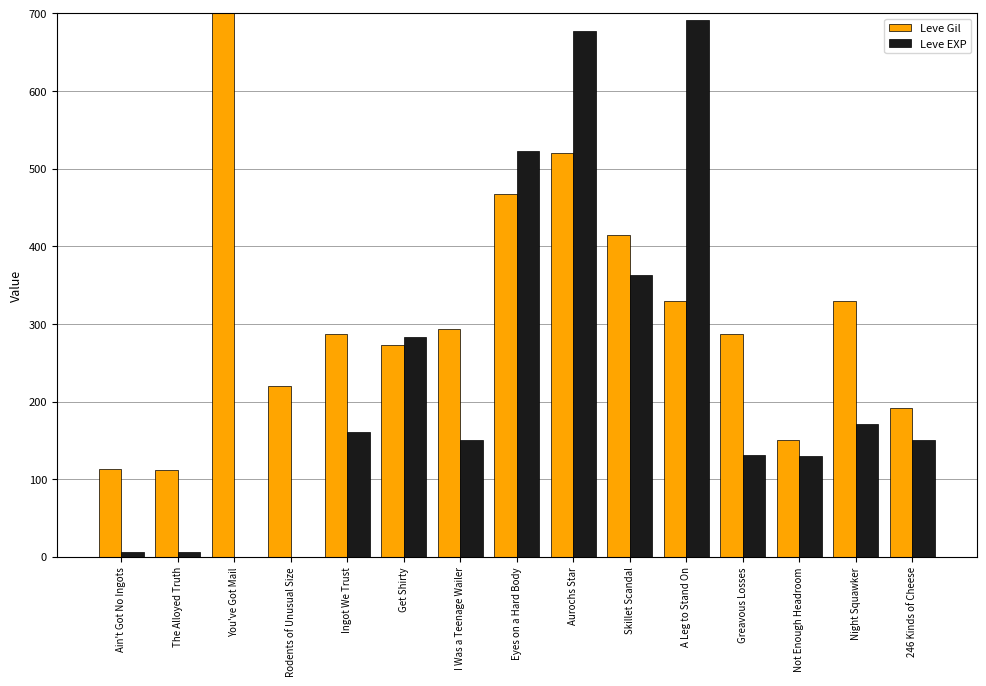

What is the average value of the Leve EXP series?

229.4